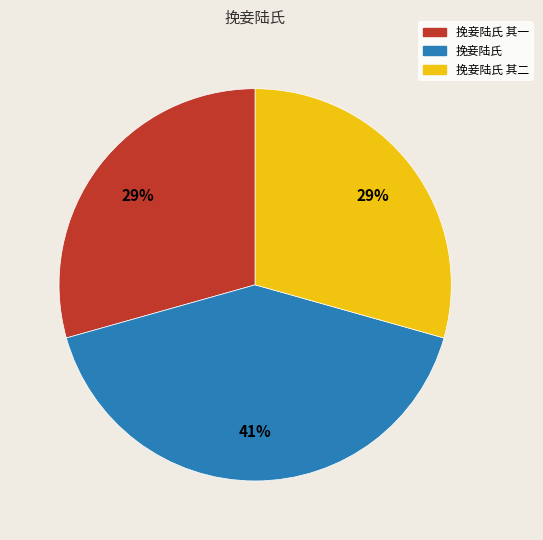

To the nearest percent, what is the difference between the largest and smallest slice percentages?

12%